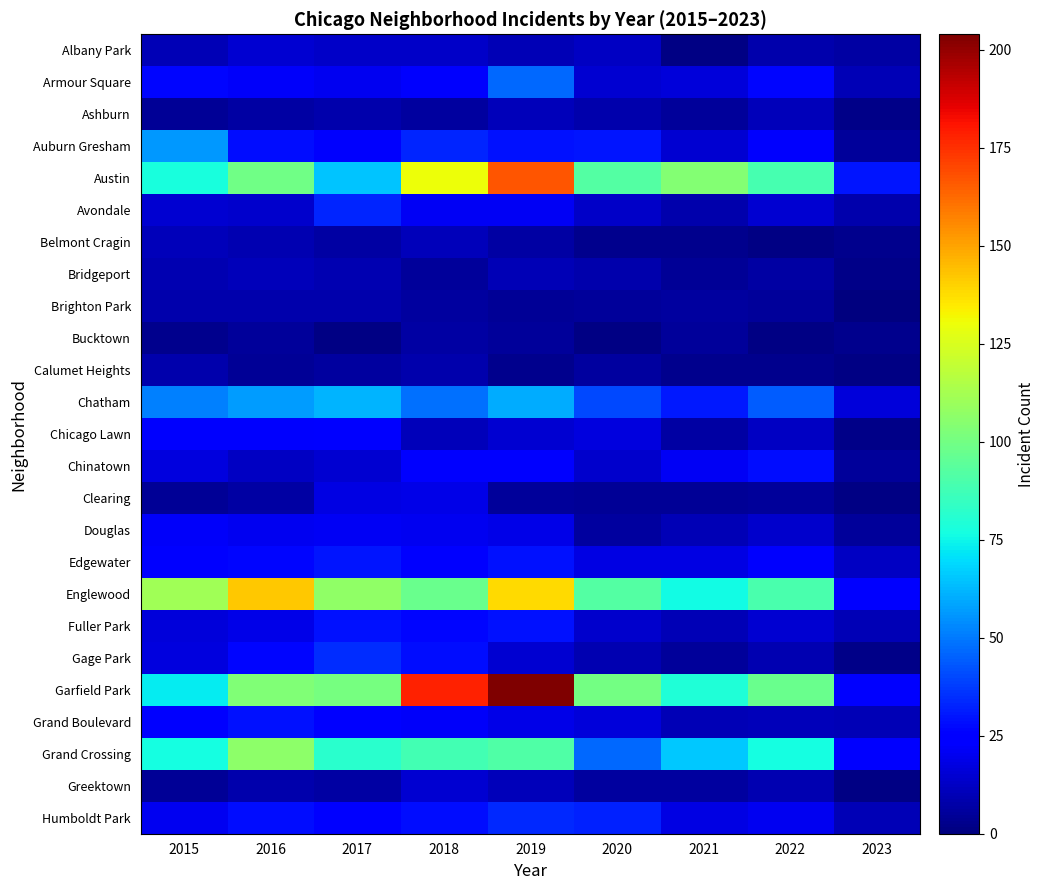

At which category does the chart reach its minimum across all series?

2023